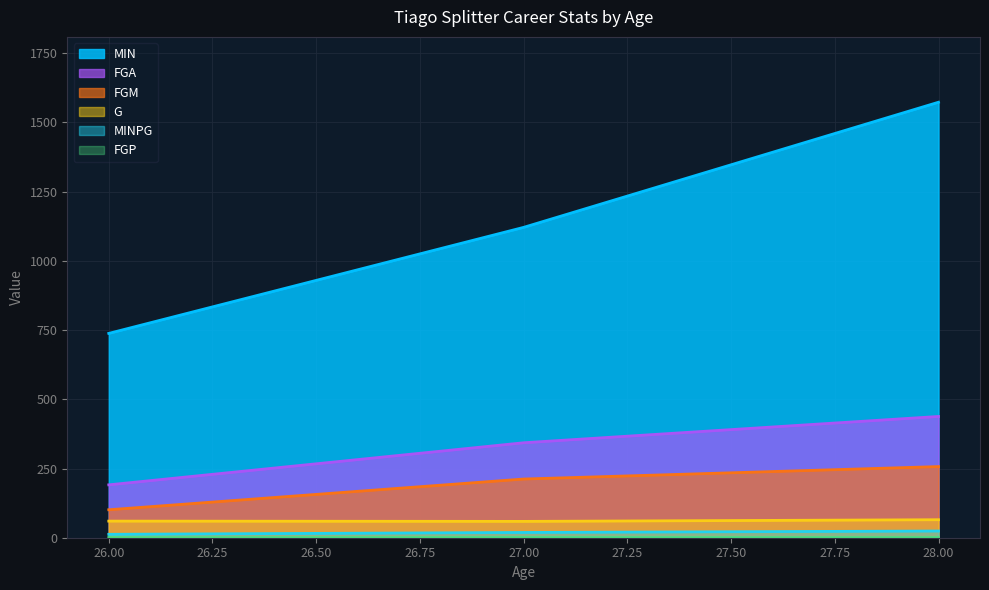

At which label does MINPG reach its peak?

28